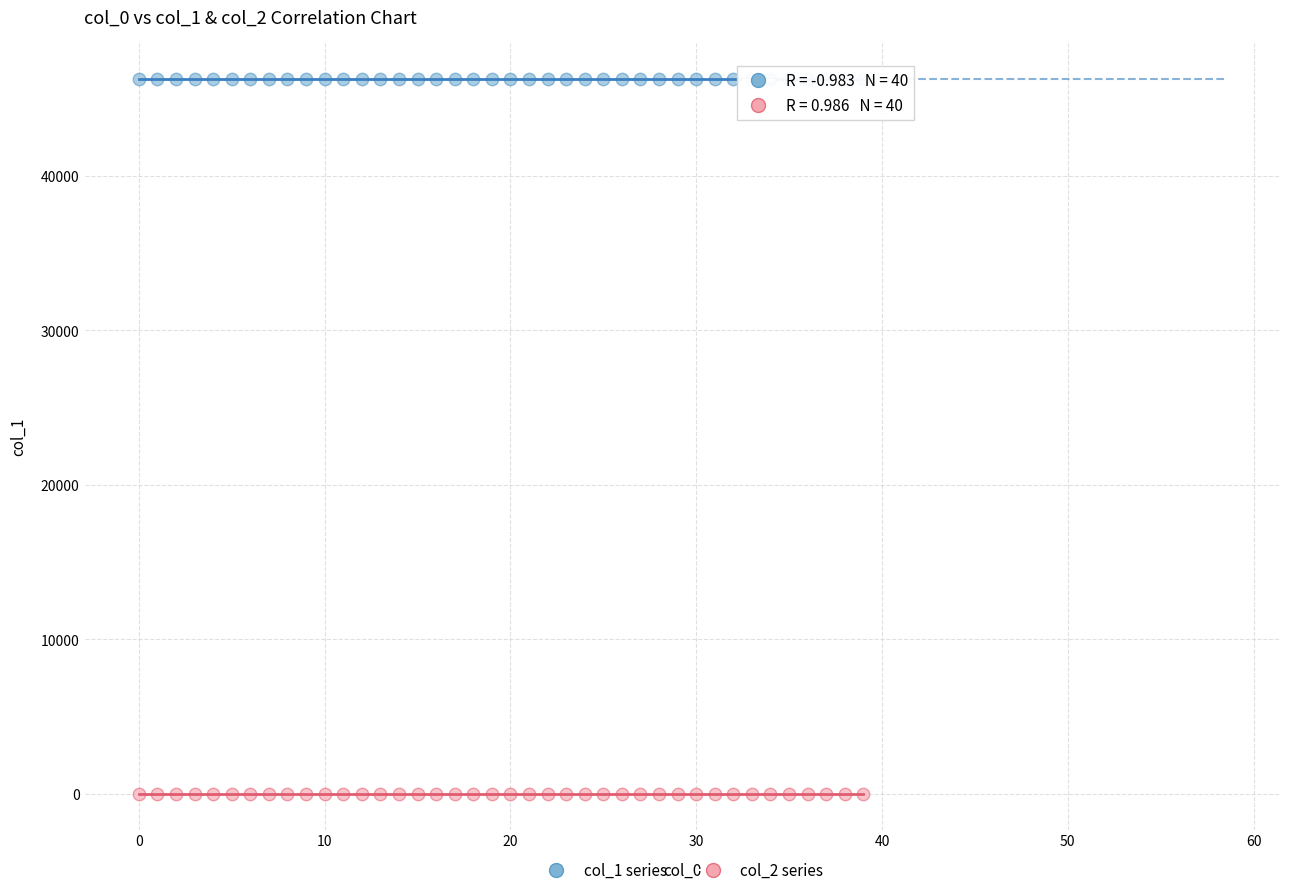

Which series contains the lowest Y value?

col_2 series